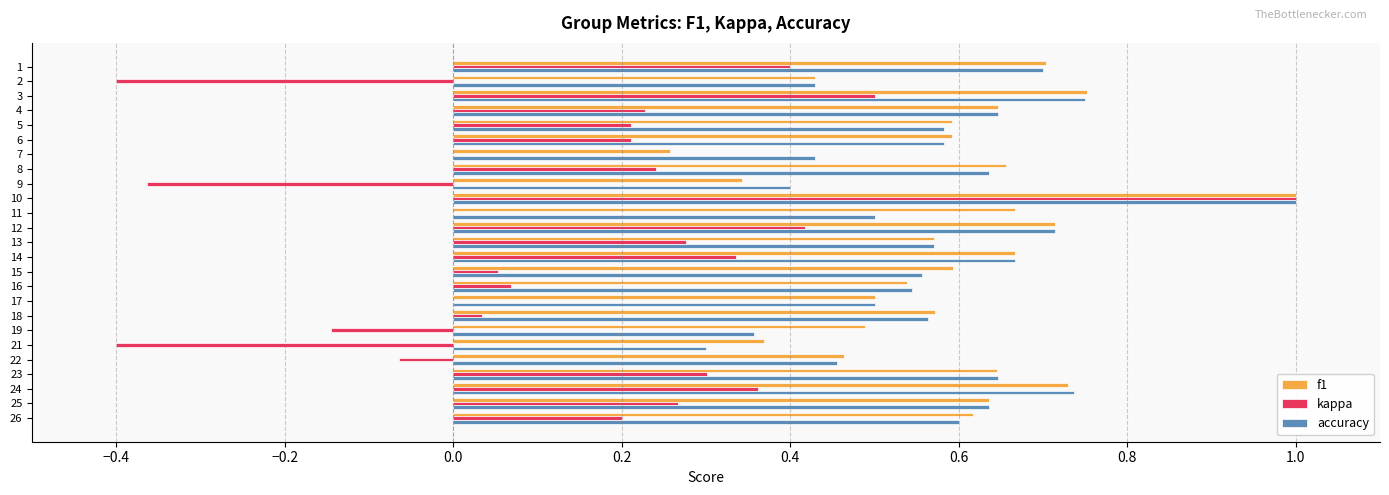

What is the sum of all accuracy values?

14.5